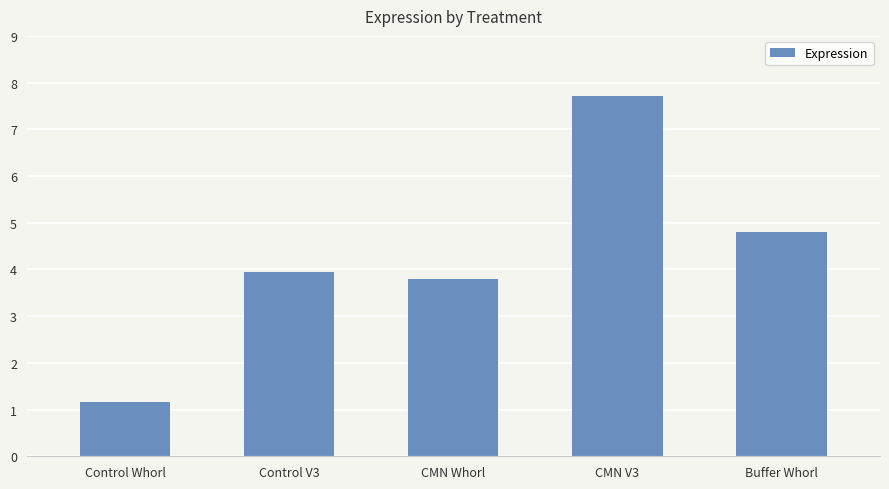

Reading right to left, list all the values displayed in this chart.

Buffer Whorl=4.8	CMN V3=7.7	CMN Whorl=3.8	Control V3=3.9	Control Whorl=1.2